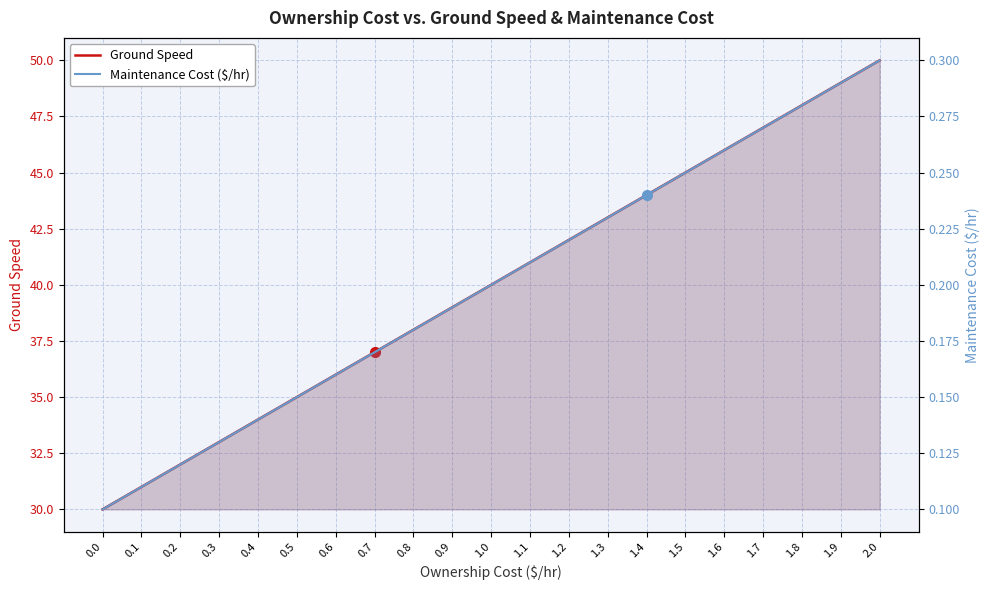

What is the minimum value for Maintenance Cost ($/hr)?

0.1